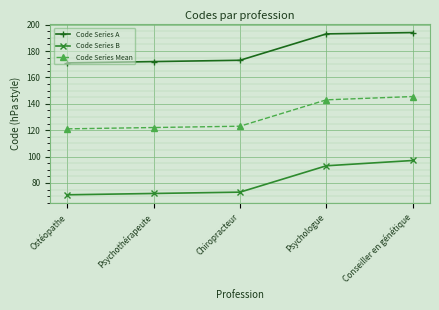

What is the average value of the Code Series A series?

180.6